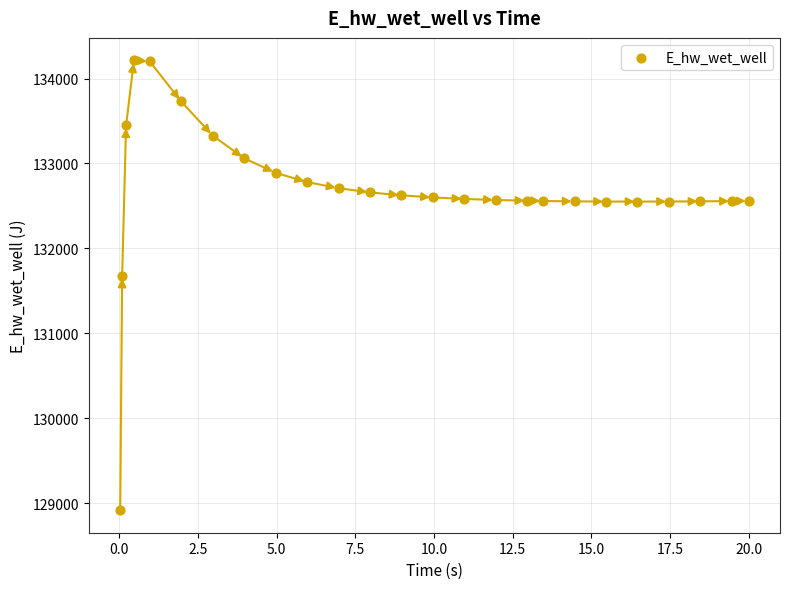

What is the range of X values (max minus min)?

20.0